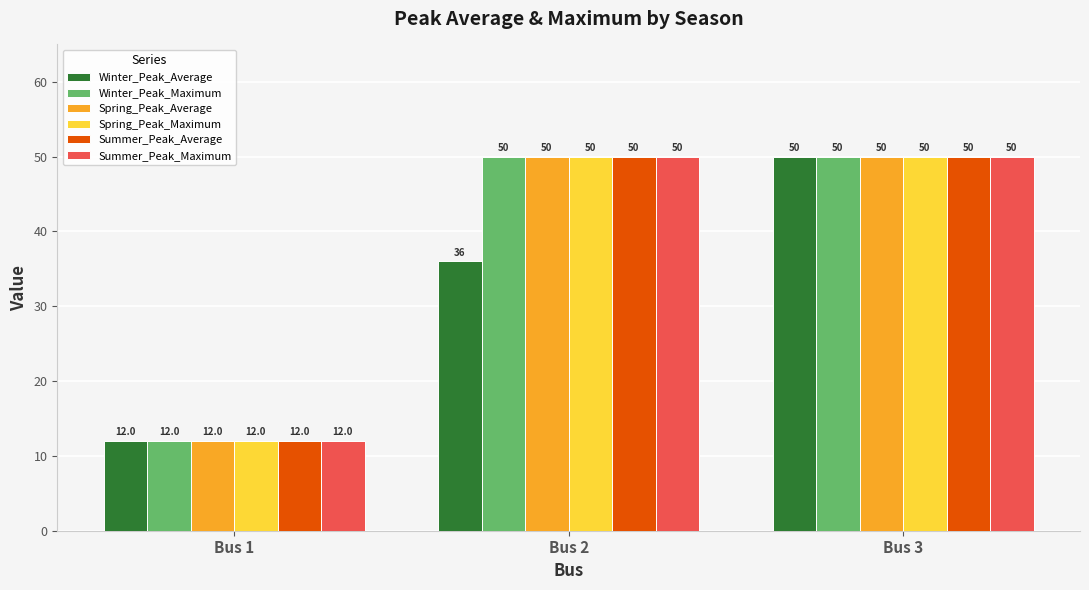

At which category is the sum across all series the highest?

Bus 3